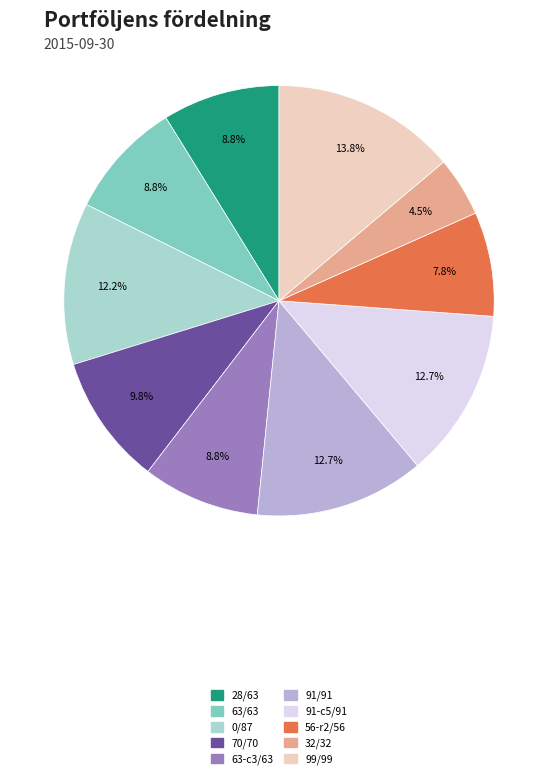

Does any single category account for the majority?

No